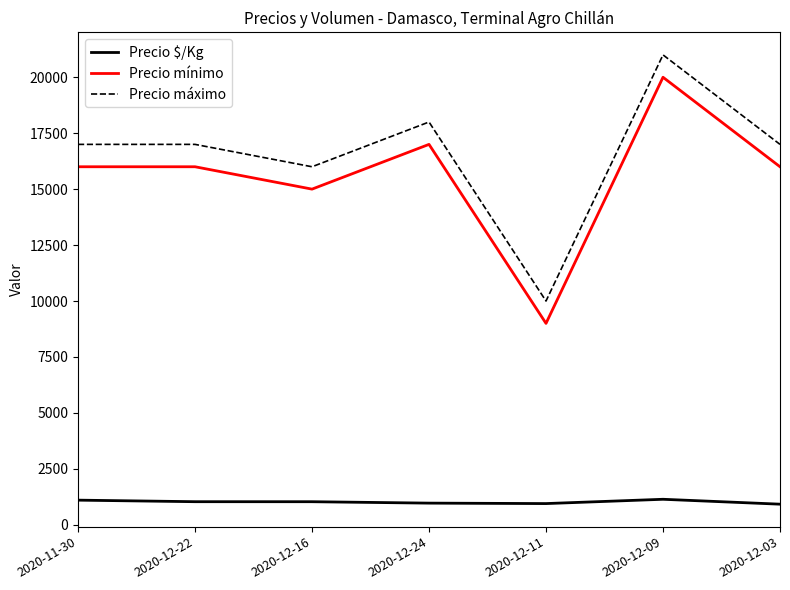

What is the spread (max minus min) of values at 2020-12-16?

14970